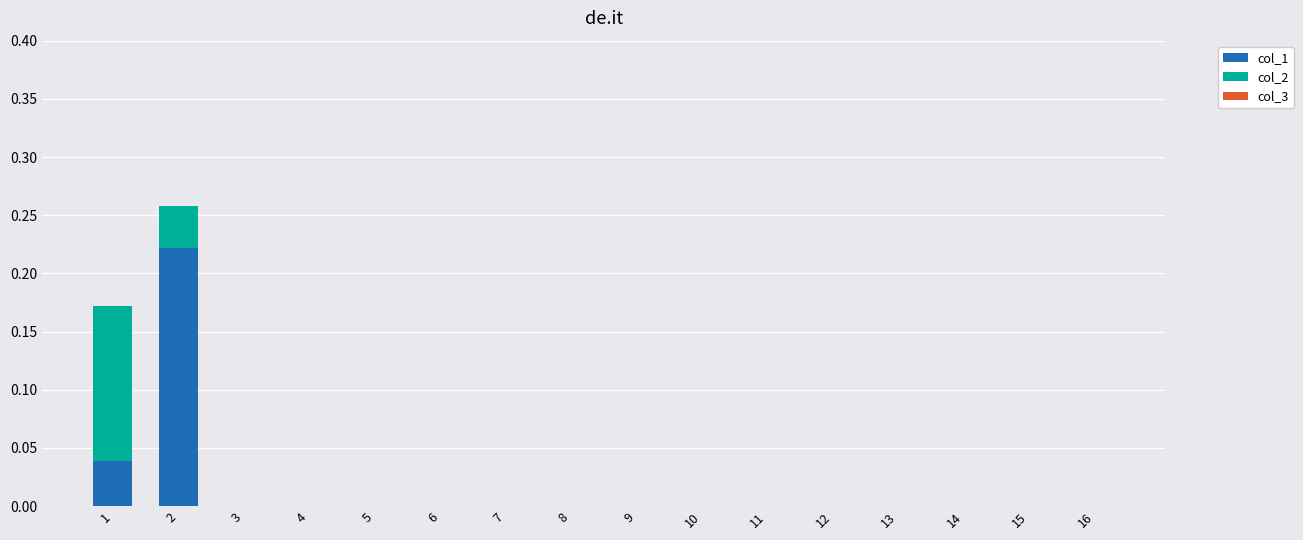

What is the sum of all col_1 values?

0.3